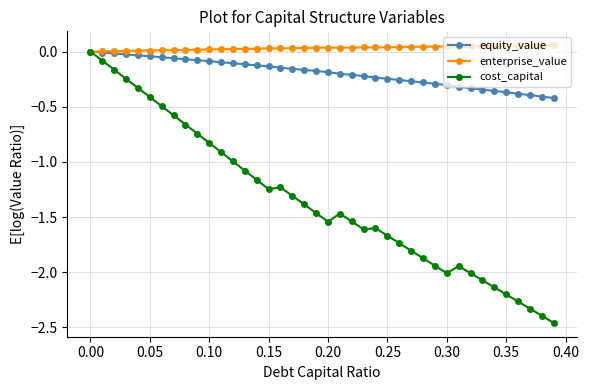

Which series has the largest total across all categories?

enterprise_value